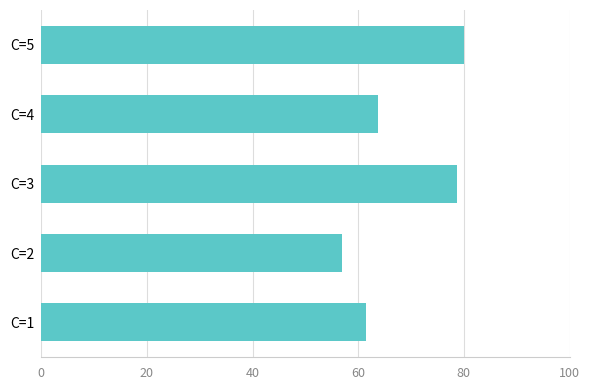

Reading top to bottom, extract all data points from this chart.

C=5=80.0	C=4=63.7	C=3=78.8	C=2=56.9	C=1=61.4